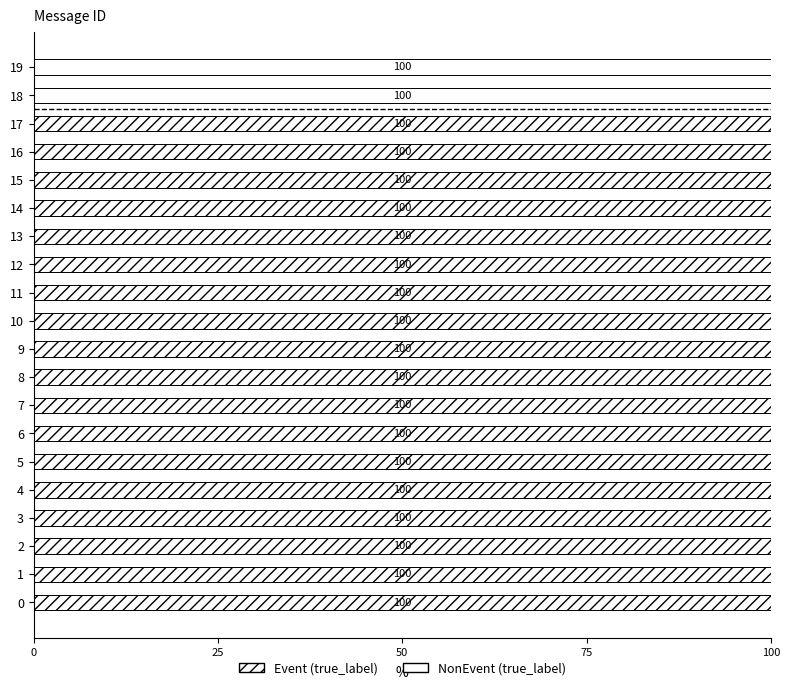

How many categories are shown in the chart?

20